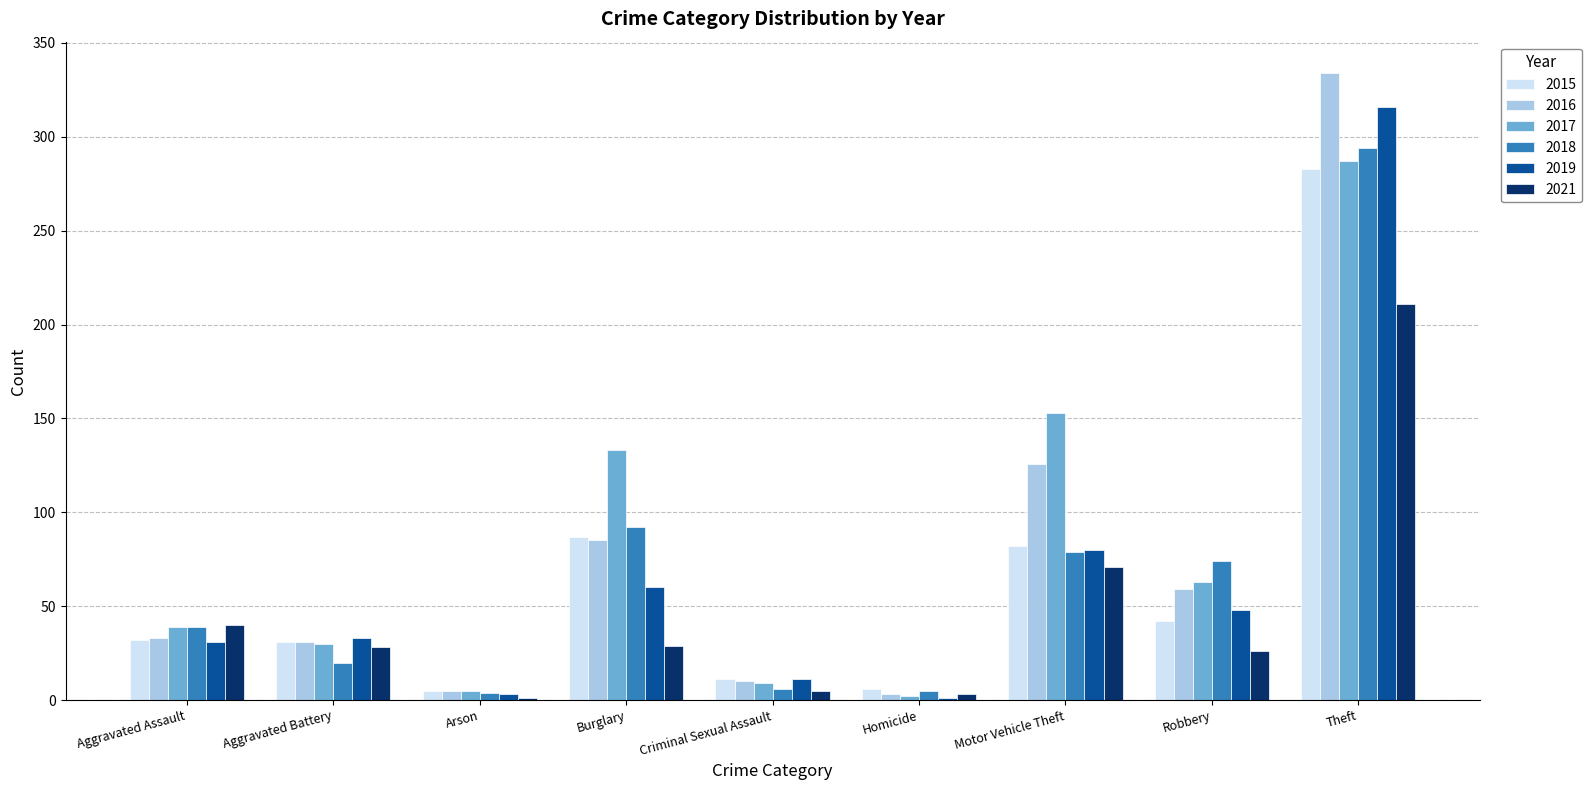

What is the sum of all 2019 values?

583